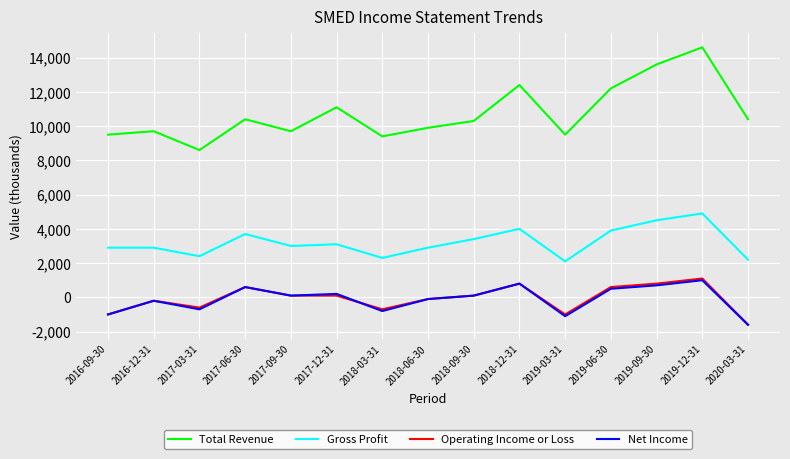

Where does the Operating Income or Loss series first go above 100?

2017-06-30